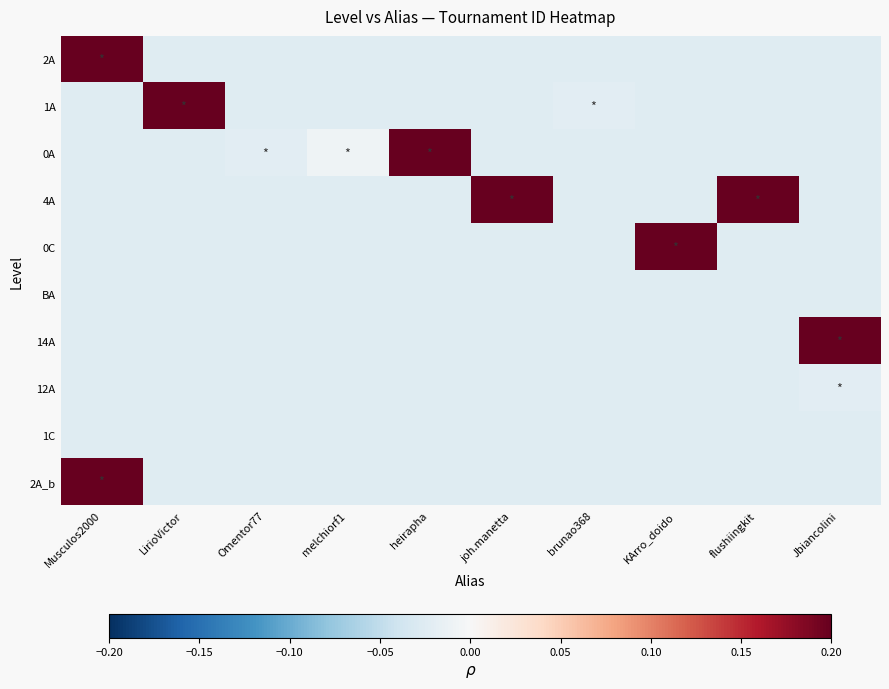

What is the greatest value displayed?

0.3